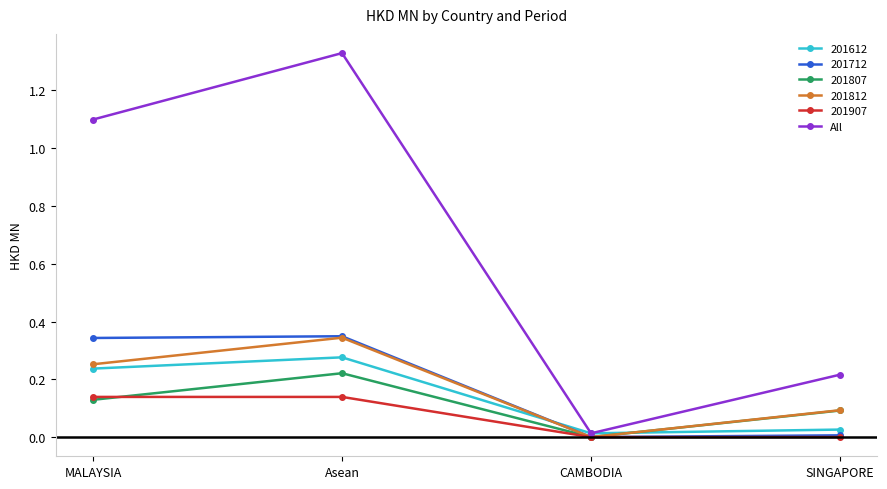

List the labels in order of 201812 value, smallest first.

CAMBODIA, SINGAPORE, MALAYSIA, Asean